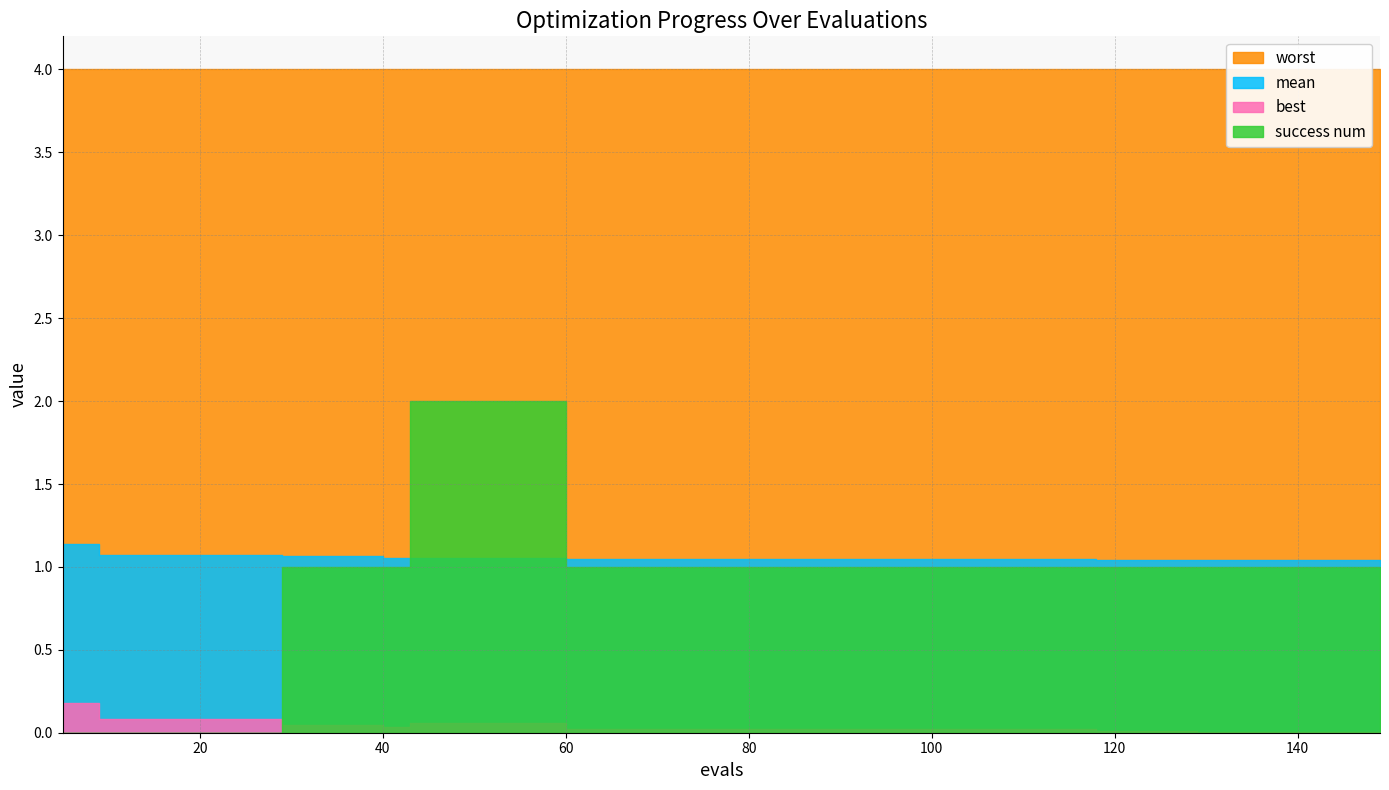

Reading left to right, transcribe all the data shown in this chart.

mean: 5=1.1	9=1.1	11=1.1	29=1.1	40=1.1	43=1.1	60=1.0	80=1.0	100=1.0	118=1.0	129=1.0	133=1.0	141=1.0	145=1.0	149=1.0
best: 5=0.2	9=0.1	11=0.1	29=0.0	40=0.0	43=0.1	60=0.0	80=0.0	100=0.0	118=0.0	129=0.0	133=0.0	141=0.0	145=0.0	149=0.0
worst: 5=4.0	9=4.0	11=4.0	29=4.0	40=4.0	43=4.0	60=4.0	80=4.0	100=4.0	118=4.0	129=4.0	133=4.0	141=4.0	145=4.0	149=4.0
success num: 5=0.0	9=0.0	11=0.0	29=1.0	40=1.0	43=2.0	60=1.0	80=1.0	100=1.0	118=1.0	129=1.0	133=1.0	141=1.0	145=1.0	149=1.0